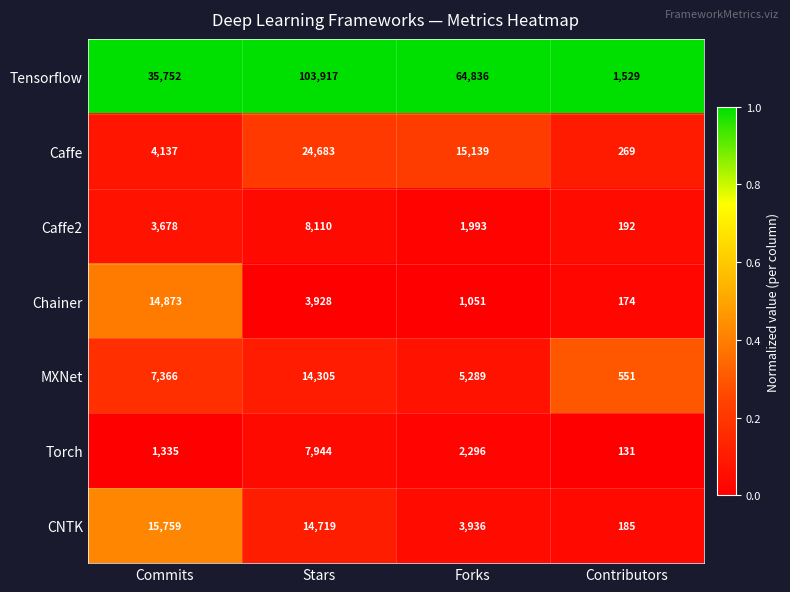

Which series has the largest total across all categories?

Tensorflow